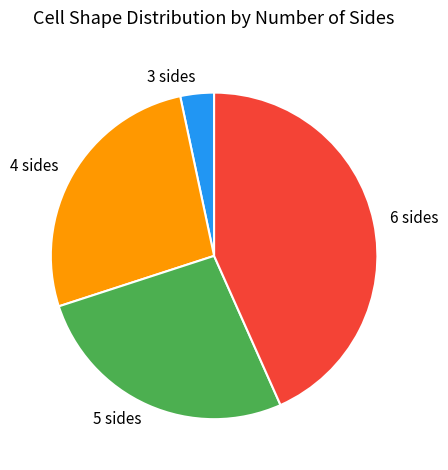

Count the number of slices in the pie.

4